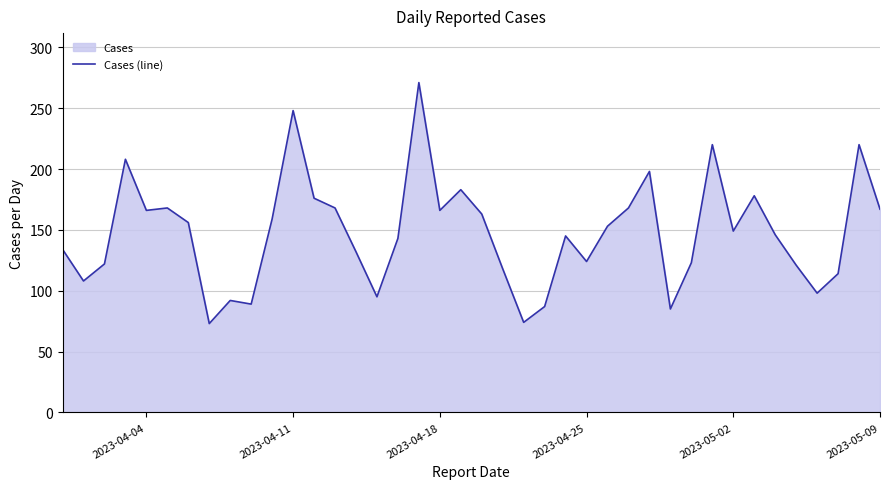

Reading left to right, transcribe all the data shown in this chart.

134	108	122	208	166	168	156	73	92	89	159	248	176	168	132	95	143	271	166	183	163	118	74	87	145	124	153	168	198	85	123	220	149	178	146	121	98	114	220	167